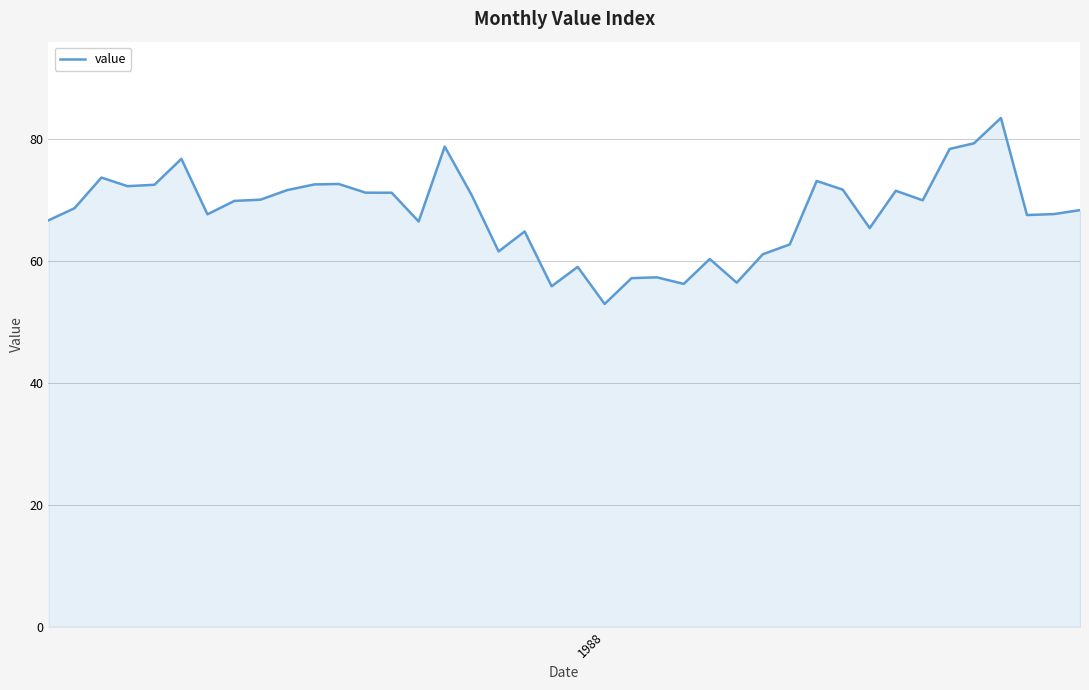

What is the greatest value displayed?

83.4